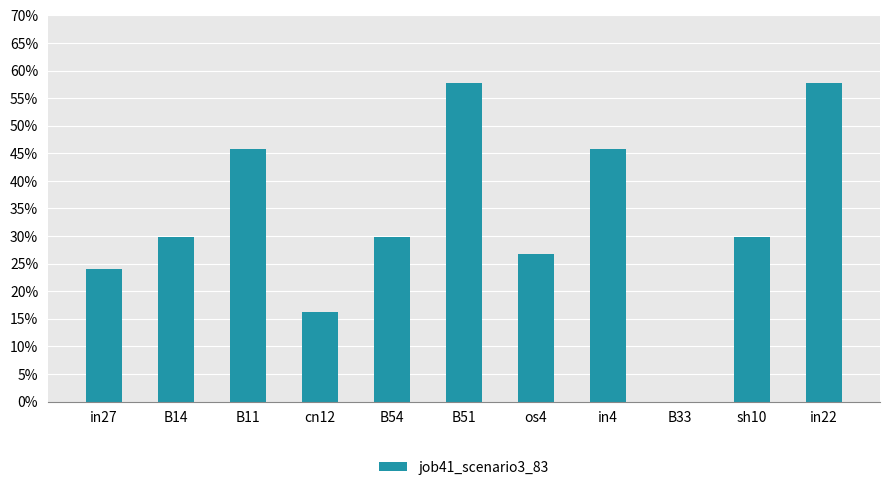

At which label is the value closest to 0?

B33